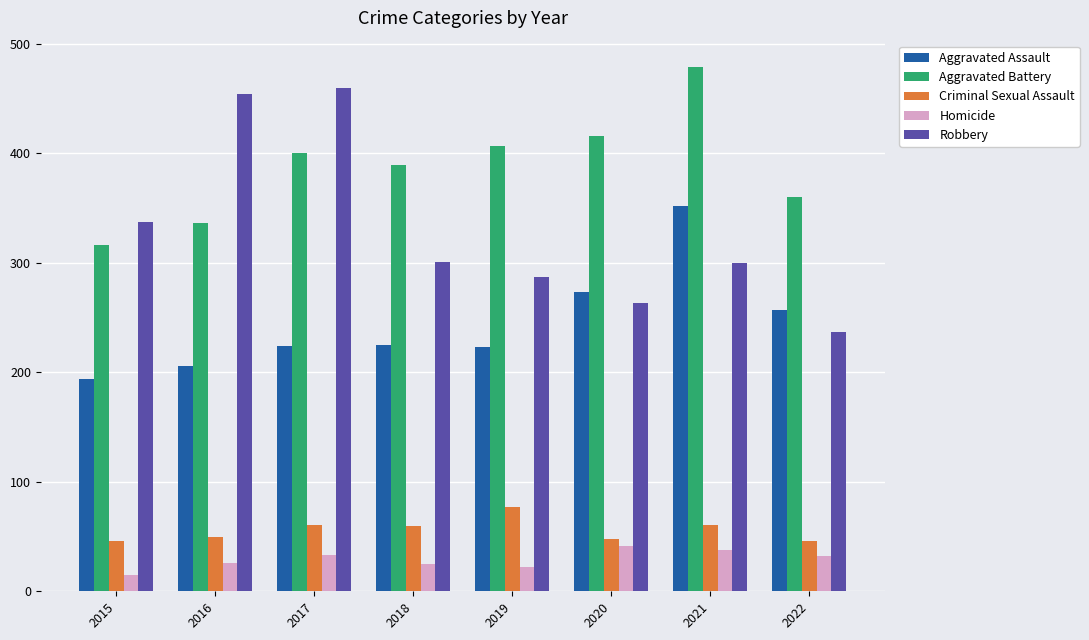

What are all the series names shown in the legend?

Aggravated Assault, Aggravated Battery, Criminal Sexual Assault, Homicide, Robbery